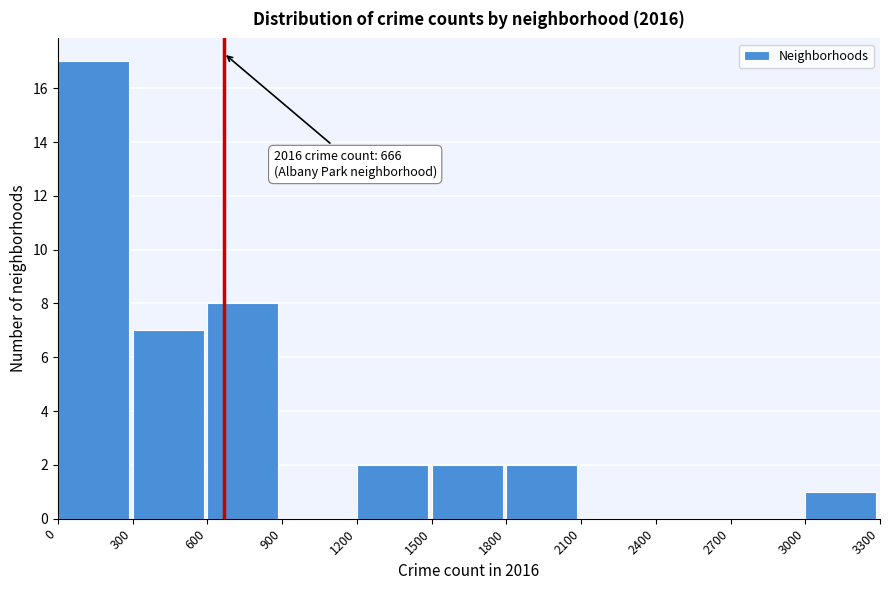

Which range on the x-axis has the tallest bar?

0 to 300